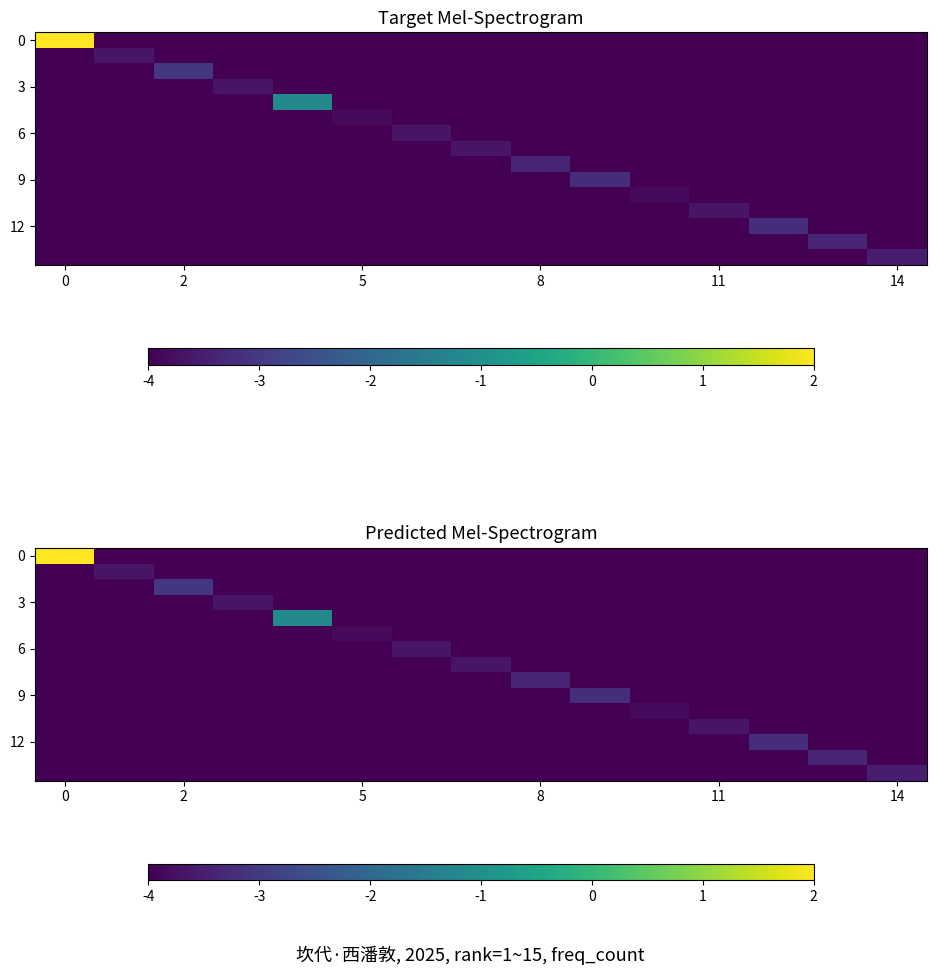

What is the average value of the 6 series?

-4.0